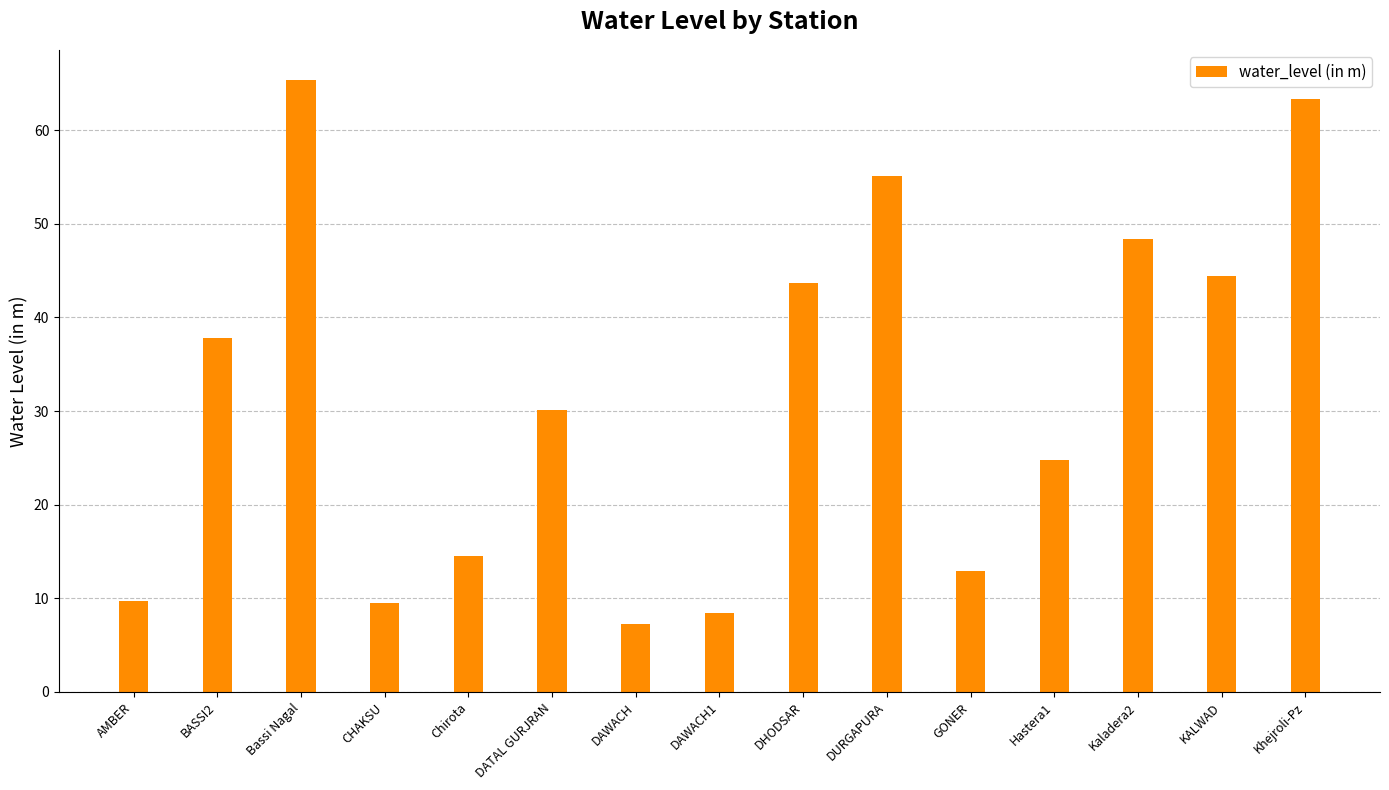

What is the sum of all values?

475.3